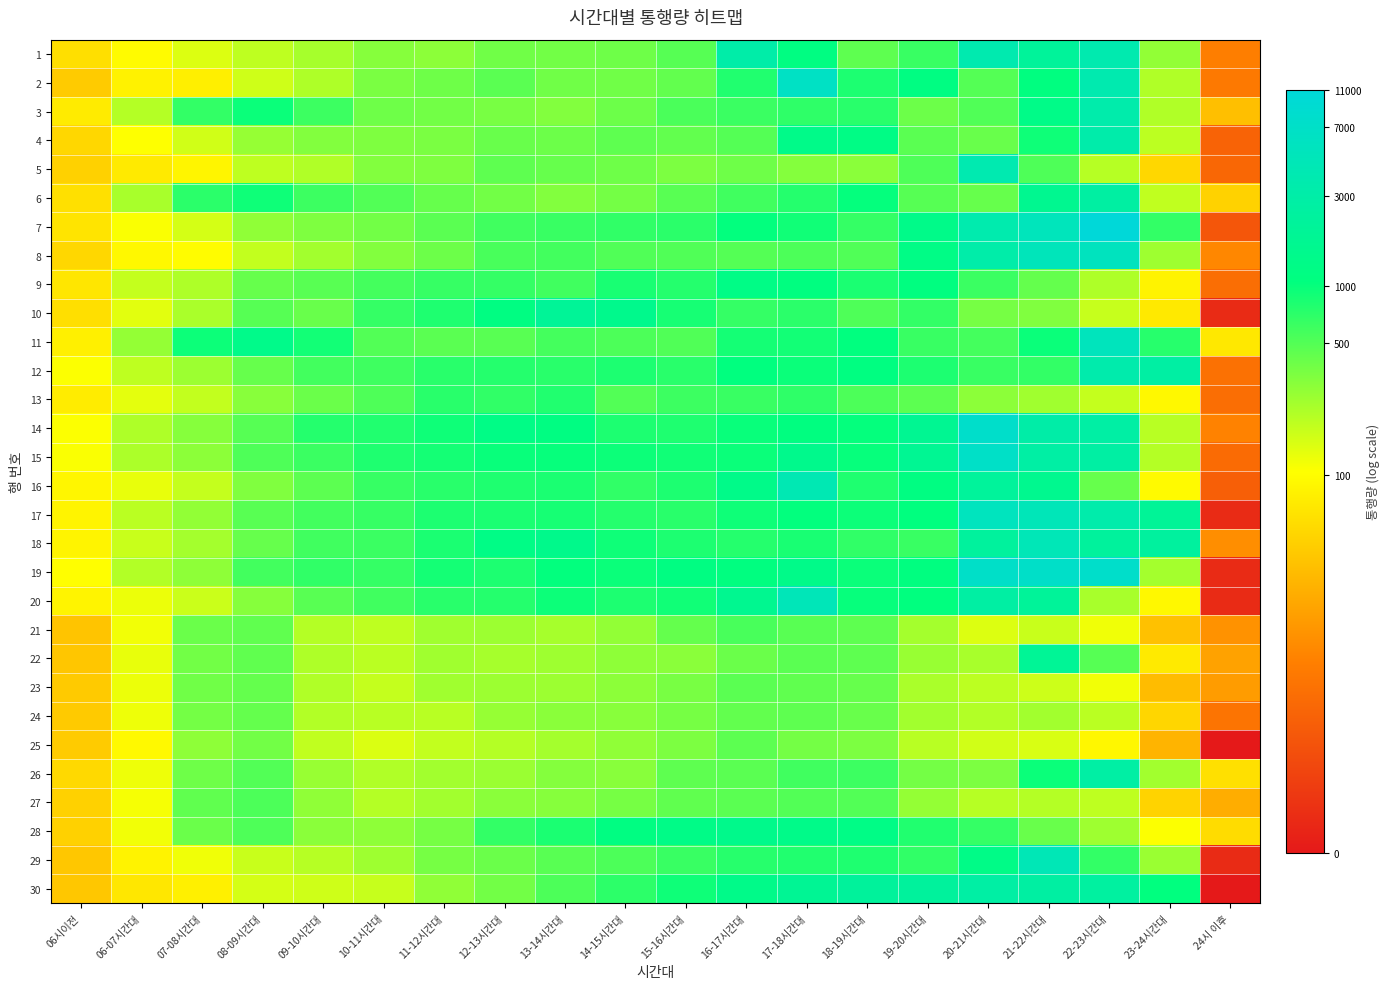

Reading left to right, transcribe all the data shown in this chart.

1: 06시이전=4.1	06-07시간대=4.6	07-08시간대=5.0	08-09시간대=5.2	09-10시간대=5.5	10-11시간대=5.8	11-12시간대=5.7	12-13시간대=5.9	13-14시간대=5.9	14-15시간대=6.0	15-16시간대=6.2	16-17시간대=8.0	17-18시간대=7.0	18-19시간대=6.1	19-20시간대=6.5	20-21시간대=8.2	21-22시간대=7.7	22-23시간대=8.2	23-24시간대=5.6	24시 이후=2.3
2: 06시이전=3.7	06-07시간대=4.4	07-08시간대=4.4	08-09시간대=5.1	09-10시간대=5.4	10-11시간대=5.9	11-12시간대=6.0	12-13시간대=6.1	13-14시간대=6.0	14-15시간대=5.9	15-16시간대=6.1	16-17시간대=6.7	17-18시간대=8.8	18-19시간대=6.7	19-20시간대=7.0	20-21시간대=6.2	21-22시간대=7.0	22-23시간대=8.2	23-24시간대=5.4	24시 이후=2.2
3: 06시이전=4.3	06-07시간대=5.3	07-08시간대=6.5	08-09시간대=6.9	09-10시간대=6.4	10-11시간대=6.0	11-12시간대=5.9	12-13시간대=5.9	13-14시간대=5.8	14-15시간대=6.0	15-16시간대=6.3	16-17시간대=6.4	17-18시간대=6.6	18-19시간대=6.6	19-20시간대=6.0	20-21시간대=6.2	21-22시간대=7.2	22-23시간대=8.1	23-24시간대=5.4	24시 이후=3.5
4: 06시이전=3.9	06-07시간대=4.7	07-08시간대=5.1	08-09시간대=5.6	09-10시간대=5.8	10-11시간대=5.8	11-12시간대=5.9	12-13시간대=6.0	13-14시간대=6.0	14-15시간대=6.1	15-16시간대=6.1	16-17시간대=6.2	17-18시간대=7.2	18-19시간대=7.1	19-20시간대=6.1	20-21시간대=6.0	21-22시간대=6.8	22-23시간대=8.1	23-24시간대=5.3	24시 이후=1.7
5: 06시이전=3.8	06-07시간대=4.3	07-08시간대=4.5	08-09시간대=5.2	09-10시간대=5.4	10-11시간대=5.8	11-12시간대=5.8	12-13시간대=6.1	13-14시간대=6.0	14-15시간대=6.0	15-16시간대=5.8	16-17시간대=6.0	17-18시간대=5.8	18-19시간대=5.7	19-20시간대=6.3	20-21시간대=8.2	21-22시간대=6.3	22-23시간대=5.3	23-24시간대=3.9	24시 이후=1.8
6: 06시이전=4.1	06-07시간대=5.4	07-08시간대=6.6	08-09시간대=6.8	09-10시간대=6.4	10-11시간대=6.2	11-12시간대=6.0	12-13시간대=5.9	13-14시간대=5.8	14-15시간대=5.9	15-16시간대=6.2	16-17시간대=6.4	17-18시간대=6.6	18-19시간대=6.9	19-20시간대=6.2	20-21시간대=6.0	21-22시간대=7.4	22-23시간대=7.9	23-24시간대=5.2	24시 이후=3.8
7: 06시이전=4.2	06-07시간대=4.7	07-08시간대=5.0	08-09시간대=5.7	09-10시간대=5.8	10-11시간대=5.9	11-12시간대=6.2	12-13시간대=6.4	13-14시간대=6.4	14-15시간대=6.5	15-16시간대=6.6	16-17시간대=7.0	17-18시간대=6.8	18-19시간대=6.5	19-20시간대=7.2	20-21시간대=8.2	21-22시간대=8.5	22-23시간대=9.3	23-24시간대=6.5	24시 이후=1.4
8: 06시이전=3.9	06-07시간대=4.5	07-08시간대=4.6	08-09시간대=5.2	09-10시간대=5.5	10-11시간대=5.8	11-12시간대=6.0	12-13시간대=6.3	13-14시간대=6.4	14-15시간대=6.2	15-16시간대=6.2	16-17시간대=6.2	17-18시간대=6.3	18-19시간대=6.2	19-20시간대=7.1	20-21시간대=8.1	21-22시간대=8.5	22-23시간대=8.6	23-24시간대=5.5	24시 이후=2.5
9: 06시이전=4.2	06-07시간대=5.2	07-08시간대=5.4	08-09시간대=6.0	09-10시간대=6.2	10-11시간대=6.4	11-12시간대=6.5	12-13시간대=6.5	13-14시간대=6.4	14-15시간대=6.8	15-16시간대=6.6	16-17시간대=7.1	17-18시간대=7.0	18-19시간대=6.7	19-20시간대=7.0	20-21시간대=6.4	21-22시간대=6.0	22-23시간대=5.4	23-24시간대=4.4	24시 이후=1.9
10: 06시이전=4.1	06-07시간대=4.9	07-08시간대=5.4	08-09시간대=6.2	09-10시간대=6.0	10-11시간대=6.5	11-12시간대=6.7	12-13시간대=7.0	13-14시간대=7.6	14-15시간대=7.3	15-16시간대=6.8	16-17시간대=6.5	17-18시간대=6.6	18-19시간대=6.3	19-20시간대=6.5	20-21시간대=5.9	21-22시간대=5.8	22-23시간대=5.2	23-24시간대=4.3	24시 이후=0.4
11: 06시이전=4.4	06-07시간대=5.6	07-08시간대=6.9	08-09시간대=7.3	09-10시간대=6.8	10-11시간대=6.2	11-12시간대=6.2	12-13시간대=6.2	13-14시간대=6.3	14-15시간대=6.3	15-16시간대=6.2	16-17시간대=6.8	17-18시간대=6.8	18-19시간대=7.0	19-20시간대=6.5	20-21시간대=6.3	21-22시간대=6.9	22-23시간대=8.6	23-24시간대=6.6	24시 이후=4.2
12: 06시이전=4.7	06-07시간대=5.2	07-08시간대=5.6	08-09시간대=6.0	09-10시간대=6.4	10-11시간대=6.4	11-12시간대=6.6	12-13시간대=6.6	13-14시간대=6.6	14-15시간대=6.7	15-16시간대=6.6	16-17시간대=7.0	17-18시간대=6.9	18-19시간대=7.0	19-20시간대=6.7	20-21시간대=6.5	21-22시간대=6.5	22-23시간대=8.1	23-24시간대=7.9	24시 이후=2.0
13: 06시이전=4.3	06-07시간대=4.9	07-08시간대=5.2	08-09시간대=5.7	09-10시간대=6.0	10-11시간대=6.3	11-12시간대=6.6	12-13시간대=6.5	13-14시간대=6.7	14-15시간대=6.2	15-16시간대=6.4	16-17시간대=6.5	17-18시간대=6.5	18-19시간대=6.3	19-20시간대=6.1	20-21시간대=5.7	21-22시간대=5.5	22-23시간대=5.2	23-24시간대=4.5	24시 이후=1.9
14: 06시이전=4.7	06-07시간대=5.4	07-08시간대=5.8	08-09시간대=6.2	09-10시간대=6.6	10-11시간대=6.7	11-12시간대=6.8	12-13시간대=7.2	13-14시간대=7.1	14-15시간대=6.7	15-16시간대=6.7	16-17시간대=6.9	17-18시간대=7.0	18-19시간대=6.9	19-20시간대=7.5	20-21시간대=8.9	21-22시간대=8.0	22-23시간대=7.9	23-24시간대=5.3	24시 이후=2.4
15: 06시이전=4.7	06-07시간대=5.4	07-08시간대=5.7	08-09시간대=6.3	09-10시간대=6.4	10-11시간대=6.7	11-12시간대=6.8	12-13시간대=6.9	13-14시간대=6.9	14-15시간대=6.9	15-16시간대=6.8	16-17시간대=6.9	17-18시간대=7.3	18-19시간대=6.9	19-20시간대=7.5	20-21시간대=8.8	21-22시간대=7.9	22-23시간대=7.9	23-24시간대=5.3	24시 이후=1.9
16: 06시이전=4.5	06-07시간대=4.9	07-08시간대=5.2	08-09시간대=5.8	09-10시간대=6.1	10-11시간대=6.5	11-12시간대=6.6	12-13시간대=6.7	13-14시간대=6.7	14-15시간대=6.5	15-16시간대=6.7	16-17시간대=7.2	17-18시간대=8.3	18-19시간대=6.7	19-20시간대=7.0	20-21시간대=7.7	21-22시간대=7.4	22-23시간대=6.0	23-24시간대=4.6	24시 이후=1.6
17: 06시이전=4.5	06-07시간대=5.3	07-08시간대=5.6	08-09시간대=6.2	09-10시간대=6.4	10-11시간대=6.5	11-12시간대=6.7	12-13시간대=6.7	13-14시간대=6.8	14-15시간대=6.6	15-16시간대=6.6	16-17시간대=6.8	17-18시간대=7.0	18-19시간대=6.9	19-20시간대=7.0	20-21시간대=8.6	21-22시간대=8.5	22-23시간대=8.1	23-24시간대=7.6	24시 이후=0.4
18: 06시이전=4.5	06-07시간대=5.2	07-08시간대=5.5	08-09시간대=6.0	09-10시간대=6.4	10-11시간대=6.4	11-12시간대=6.7	12-13시간대=7.1	13-14시간대=7.3	14-15시간대=6.8	15-16시간대=6.7	16-17시간대=6.6	17-18시간대=6.7	18-19시간대=6.5	19-20시간대=6.5	20-21시간대=7.7	21-22시간대=8.4	22-23시간대=7.7	23-24시간대=7.8	24시 이후=2.6
19: 06시이전=4.6	06-07시간대=5.4	07-08시간대=5.7	08-09시간대=6.4	09-10시간대=6.5	10-11시간대=6.5	11-12시간대=6.8	12-13시간대=6.7	13-14시간대=7.0	14-15시간대=6.9	15-16시간대=7.1	16-17시간대=7.0	17-18시간대=7.2	18-19시간대=6.9	19-20시간대=7.0	20-21시간대=8.9	21-22시간대=8.9	22-23시간대=8.9	23-24시간대=5.5	24시 이후=0.4
20: 06시이전=4.5	06-07시간대=4.8	07-08시간대=5.1	08-09시간대=5.7	09-10시간대=6.2	10-11시간대=6.4	11-12시간대=6.6	12-13시간대=6.6	13-14시간대=6.9	14-15시간대=6.7	15-16시간대=6.8	16-17시간대=7.4	17-18시간대=8.4	18-19시간대=6.9	19-20시간대=7.0	20-21시간대=7.9	21-22시간대=7.6	22-23시간대=5.4	23-24시간대=4.5	24시 이후=0.4
21: 06시이전=3.6	06-07시간대=4.8	07-08시간대=6.0	08-09시간대=6.1	09-10시간대=5.3	10-11시간대=5.2	11-12시간대=5.5	12-13시간대=5.6	13-14시간대=5.5	14-15시간대=5.6	15-16시간대=6.1	16-17시간대=6.3	17-18시간대=6.2	18-19시간대=6.1	19-20시간대=5.5	20-21시간대=5.0	21-22시간대=5.2	22-23시간대=4.8	23-24시간대=3.5	24시 이후=2.7
22: 06시이전=3.6	06-07시간대=4.9	07-08시간대=5.9	08-09시간대=6.1	09-10시간대=5.4	10-11시간대=5.3	11-12시간대=5.5	12-13시간대=5.5	13-14시간대=5.5	14-15시간대=5.7	15-16시간대=5.7	16-17시간대=6.0	17-18시간대=6.1	18-19시간대=6.1	19-20시간대=5.6	20-21시간대=5.4	21-22시간대=7.6	22-23시간대=6.2	23-24시간대=4.3	24시 이후=3.0
23: 06시이전=3.7	06-07시간대=4.8	07-08시간대=5.9	08-09시간대=6.1	09-10시간대=5.4	10-11시간대=5.2	11-12시간대=5.5	12-13시간대=5.5	13-14시간대=5.6	14-15시간대=5.7	15-16시간대=5.9	16-17시간대=6.2	17-18시간대=6.1	18-19시간대=6.0	19-20시간대=5.4	20-21시간대=5.3	21-22시간대=5.1	22-23시간대=4.8	23-24시간대=3.4	24시 이후=2.9
24: 06시이전=3.7	06-07시간대=4.8	07-08시간대=5.9	08-09시간대=6.1	09-10시간대=5.4	10-11시간대=5.3	11-12시간대=5.3	12-13시간대=5.6	13-14시간대=5.7	14-15시간대=5.7	15-16시간대=5.9	16-17시간대=6.1	17-18시간대=6.1	18-19시간대=6.0	19-20시간대=5.5	20-21시간대=5.4	21-22시간대=5.5	22-23시간대=5.3	23-24시간대=3.9	24시 이후=2.1
25: 06시이전=3.7	06-07시간대=4.6	07-08시간대=5.7	08-09시간대=5.9	09-10시간대=5.2	10-11시간대=5.0	11-12시간대=5.2	12-13시간대=5.3	13-14시간대=5.5	14-15시간대=5.7	15-16시간대=5.8	16-17시간대=6.1	17-18시간대=5.9	18-19시간대=5.8	19-20시간대=5.3	20-21시간대=5.1	21-22시간대=5.0	22-23시간대=4.5	23-24시간대=3.3	24시 이후=0.0
26: 06시이전=4.0	06-07시간대=4.8	07-08시간대=6.0	08-09시간대=6.2	09-10시간대=5.6	10-11시간대=5.4	11-12시간대=5.5	12-13시간대=5.6	13-14시간대=5.8	14-15시간대=5.7	15-16시간대=6.1	16-17시간대=6.1	17-18시간대=6.4	18-19시간대=6.4	19-20시간대=5.9	20-21시간대=5.8	21-22시간대=6.9	22-23시간대=7.9	23-24시간대=5.5	24시 이후=4.1
27: 06시이전=3.8	06-07시간대=4.7	07-08시간대=6.1	08-09시간대=6.3	09-10시간대=5.7	10-11시간대=5.3	11-12시간대=5.5	12-13시간대=5.7	13-14시간대=5.8	14-15시간대=5.9	15-16시간대=6.1	16-17시간대=6.2	17-18시간대=6.2	18-19시간대=6.2	19-20시간대=5.6	20-21시간대=5.3	21-22시간대=5.3	22-23시간대=5.2	23-24시간대=3.9	24시 이후=3.2
28: 06시이전=3.8	06-07시간대=4.8	07-08시간대=6.0	08-09시간대=6.3	09-10시간대=5.7	10-11시간대=5.7	11-12시간대=5.9	12-13시간대=6.5	13-14시간대=6.7	14-15시간대=7.0	15-16시간대=7.2	16-17시간대=7.3	17-18시간대=7.2	18-19시간대=7.2	19-20시간대=6.7	20-21시간대=6.5	21-22시간대=6.0	22-23시간대=5.5	23-24시간대=4.7	24시 이후=4.0
29: 06시이전=3.7	06-07시간대=4.4	07-08시간대=4.8	08-09시간대=5.1	09-10시간대=5.3	10-11시간대=5.5	11-12시간대=5.9	12-13시간대=6.0	13-14시간대=6.2	14-15시간대=6.3	15-16시간대=6.5	16-17시간대=6.6	17-18시간대=6.7	18-19시간대=6.7	19-20시간대=6.5	20-21시간대=7.2	21-22시간대=8.4	22-23시간대=6.5	23-24시간대=5.6	24시 이후=0.4
30: 06시이전=3.7	06-07시간대=4.2	07-08시간대=4.4	08-09시간대=5.0	09-10시간대=5.1	10-11시간대=5.2	11-12시간대=5.7	12-13시간대=5.9	13-14시간대=6.3	14-15시간대=6.6	15-16시간대=6.8	16-17시간대=7.2	17-18시간대=7.5	18-19시간대=7.7	19-20시간대=7.7	20-21시간대=7.9	21-22시간대=7.9	22-23시간대=7.8	23-24시간대=7.0	24시 이후=0.0